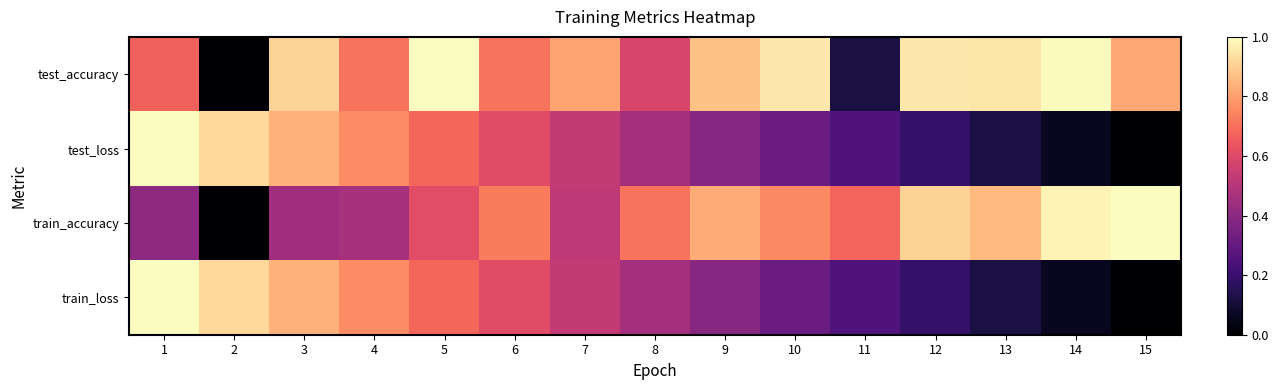

Reading right to left, extract all data points from this chart.

test_accuracy: 15=0.8	14=1.0	13=0.9	12=1.0	11=0.1	10=1.0	9=0.9	8=0.6	7=0.8	6=0.7	5=1.0	4=0.7	3=0.9	2=0.0	1=0.7
test_loss: 15=0.0	14=0.1	13=0.1	12=0.2	11=0.3	10=0.3	9=0.4	8=0.5	7=0.5	6=0.6	5=0.7	4=0.8	3=0.8	2=0.9	1=1.0
train_accuracy: 15=1.0	14=1.0	13=0.9	12=0.9	11=0.7	10=0.8	9=0.8	8=0.7	7=0.5	6=0.7	5=0.6	4=0.5	3=0.4	2=0.0	1=0.4
train_loss: 15=0.0	14=0.1	13=0.1	12=0.2	11=0.3	10=0.3	9=0.4	8=0.5	7=0.5	6=0.6	5=0.7	4=0.8	3=0.8	2=0.9	1=1.0